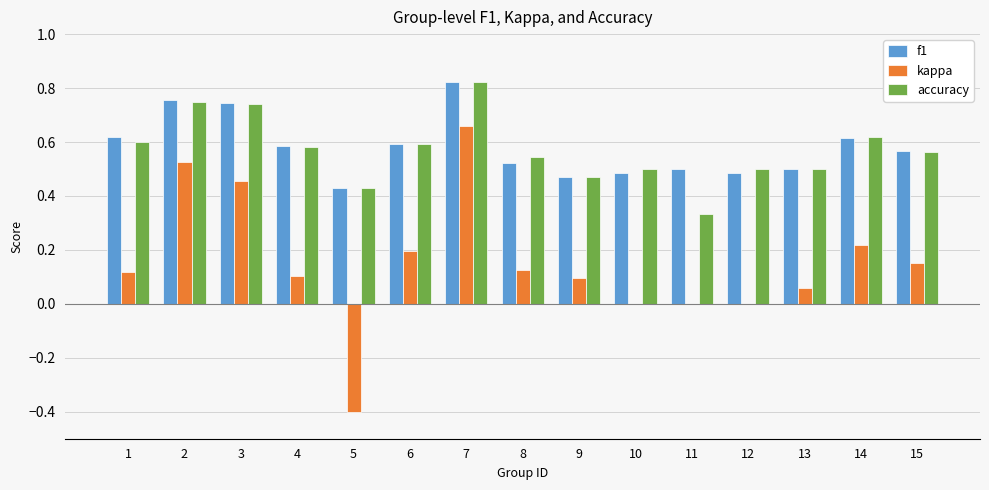

Between 7 and 8, which series saw the biggest shift?

kappa